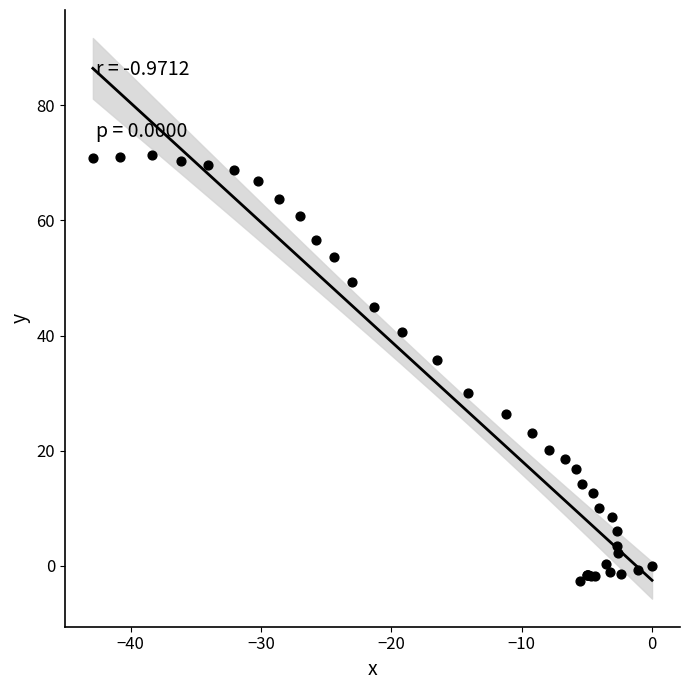

What Y value in the scatter plot is closest to 34?

35.8